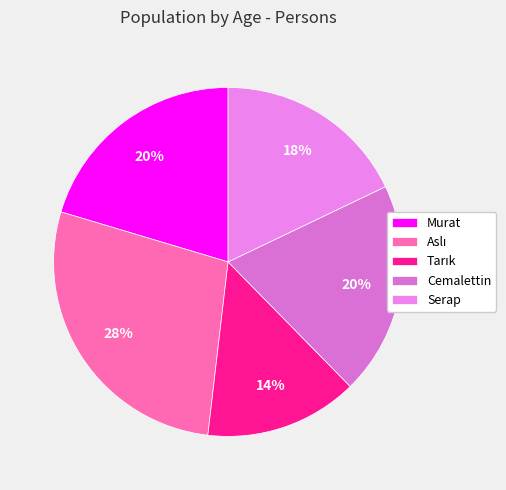

What percentage is NOT represented by Serap?

82.1%